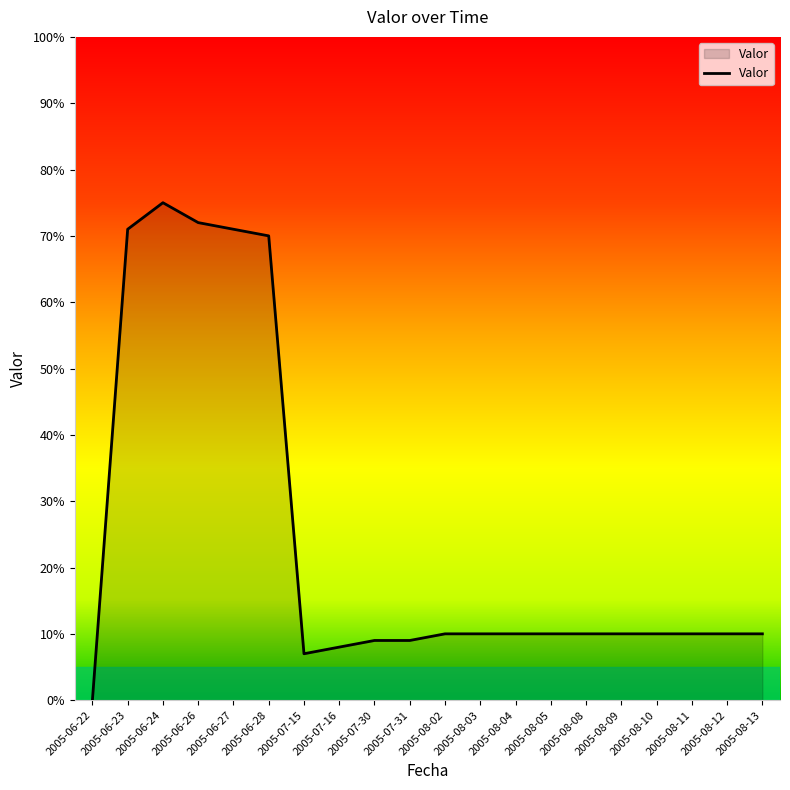

What is the maximum value shown in the chart?

75